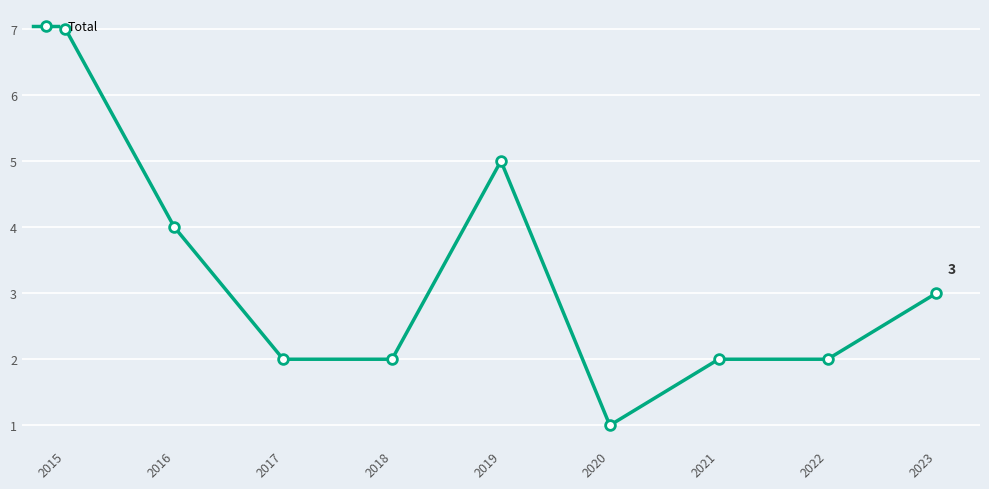

Is this an area chart (filled region under the line)?

No